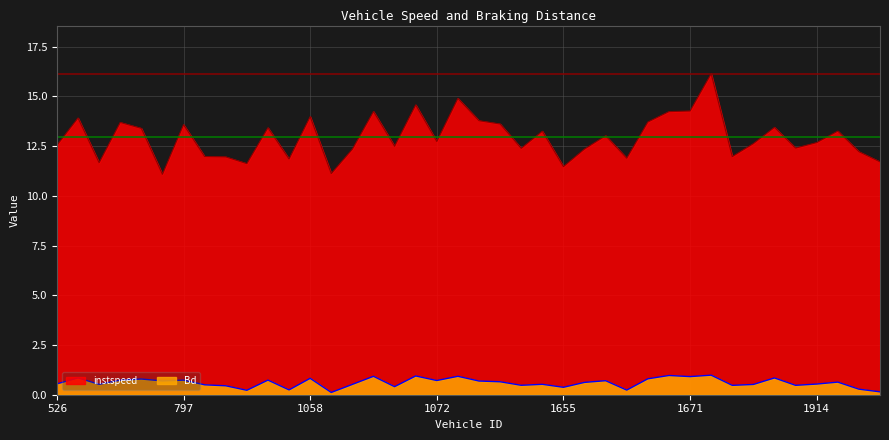

True or false: instspeed and Bd cross at least once.

False